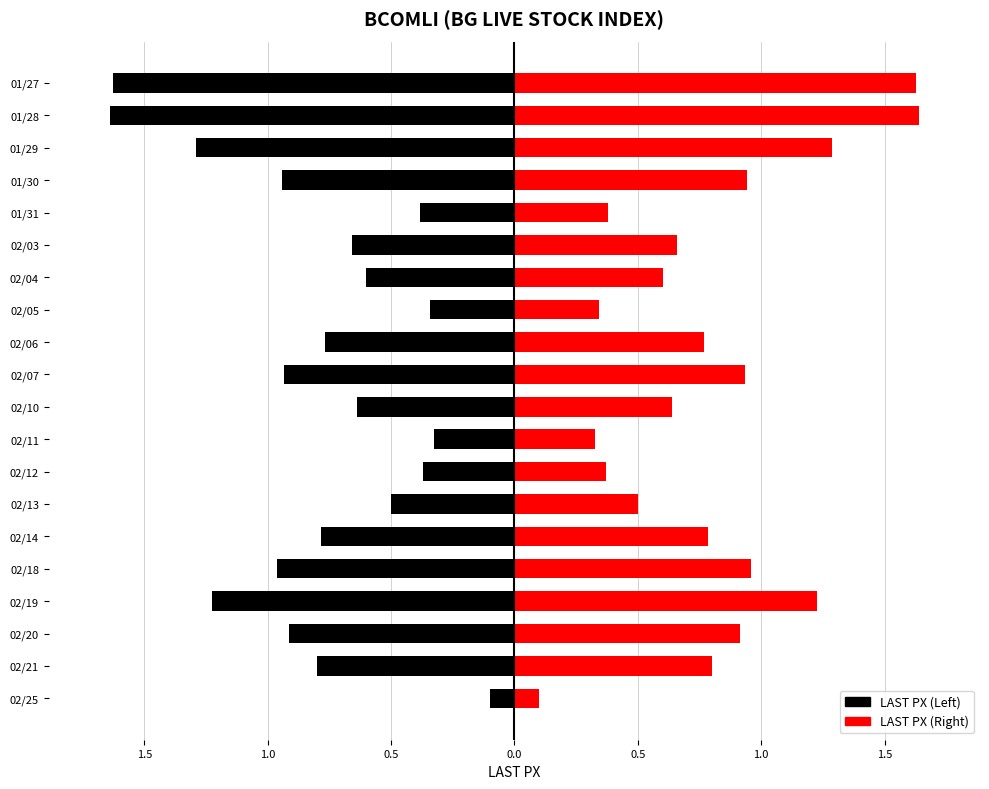

How many groups of bars are there?

20